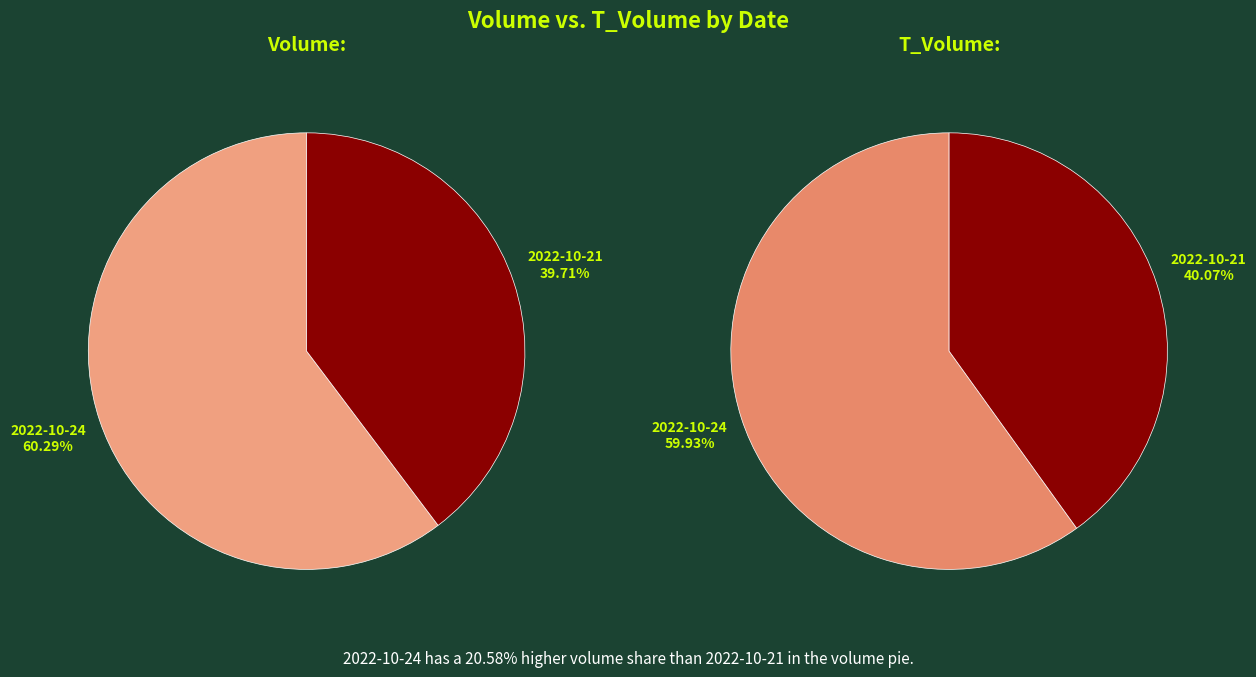

To the nearest percent, what is the combined percentage of 2022-10-21 and 2022-10-24?

100%